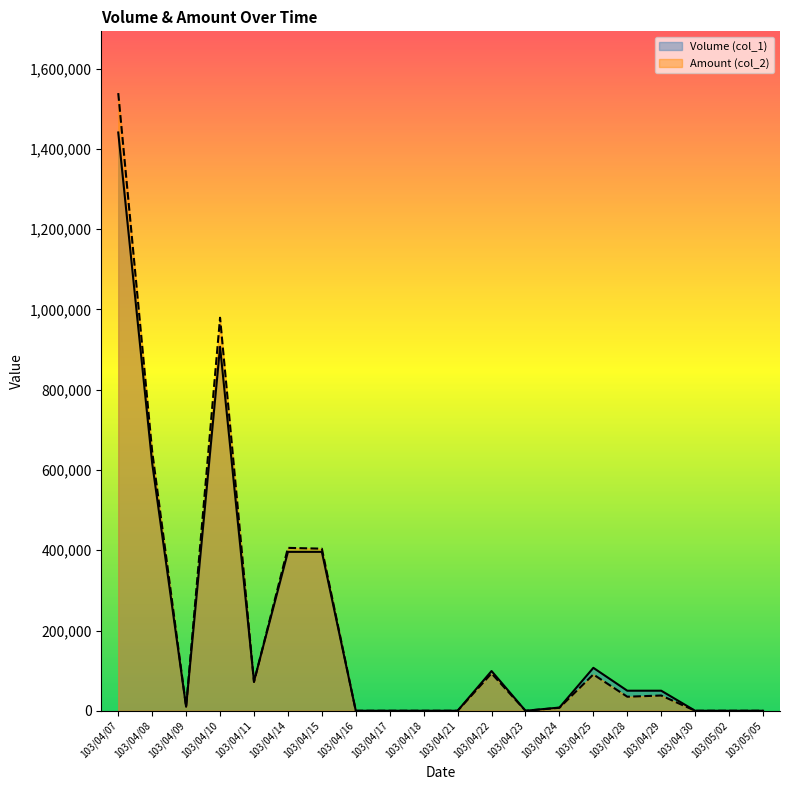

What are all the series names shown in the legend?

Volume (col_1), Amount (col_2)